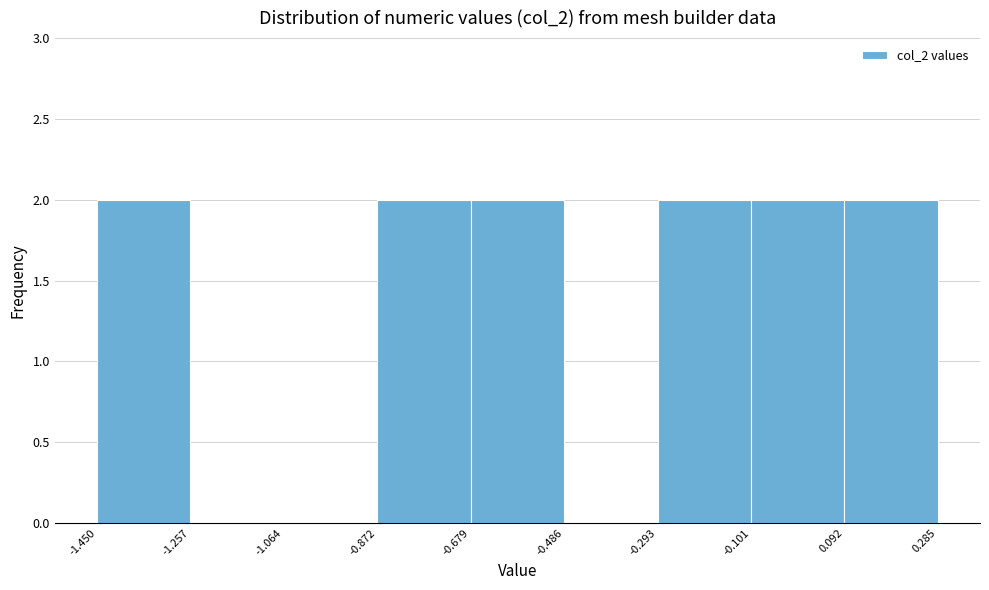

Reading left to right, list every bar in this chart as the range it spans on the x-axis followed by its height. The values are not printed on the chart, so give them approximately, as read against the axis.

-1.450 to -1.257: 2
-1.257 to -1.064: 0
-1.064 to -0.872: 0
-0.872 to -0.679: 2
-0.679 to -0.486: 2
-0.486 to -0.293: 0
-0.293 to -0.101: 2
-0.101 to 0.092: 2
0.092 to 0.285: 2